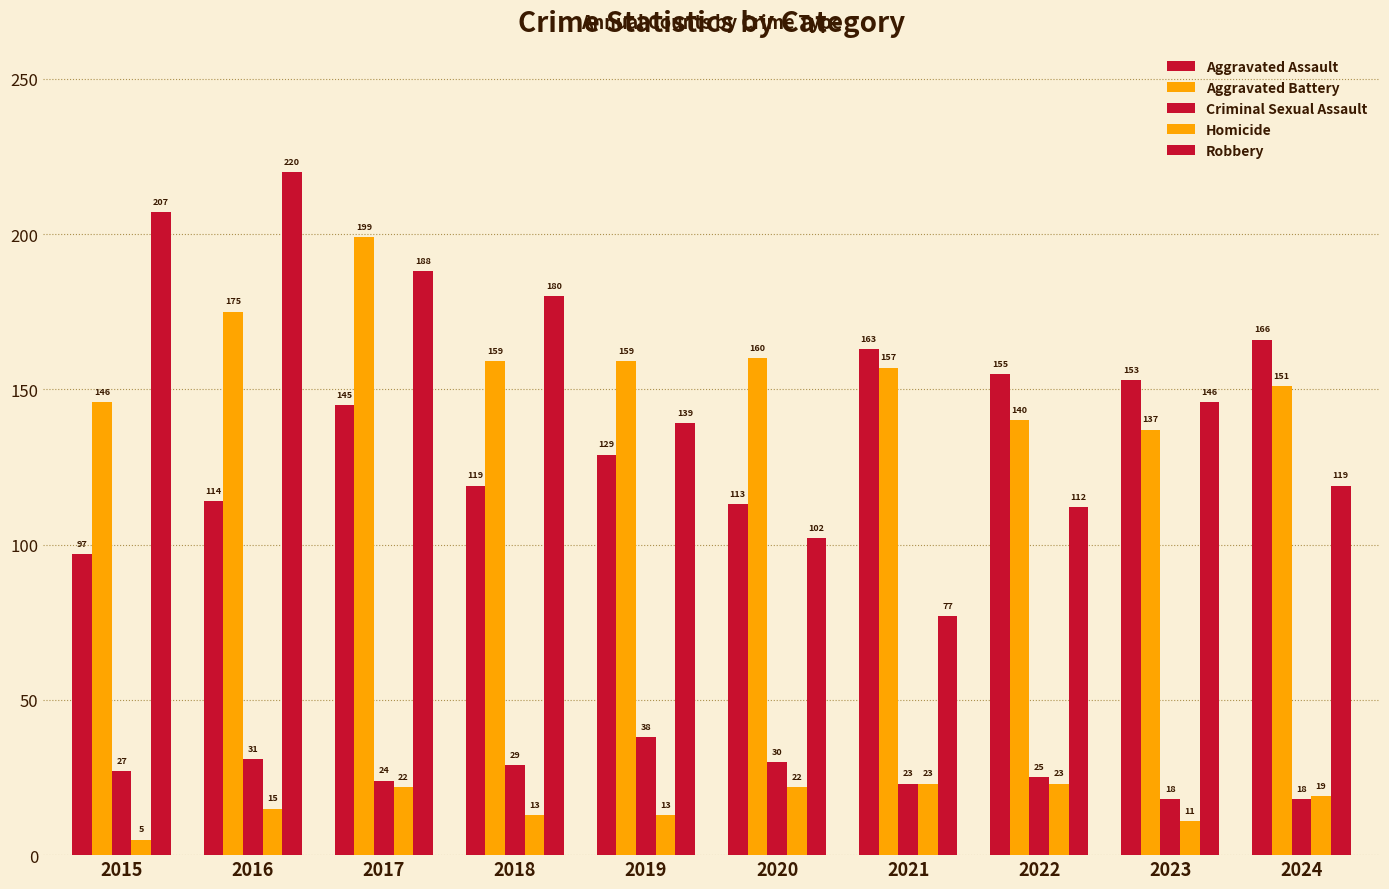

Are the bars horizontal?

No